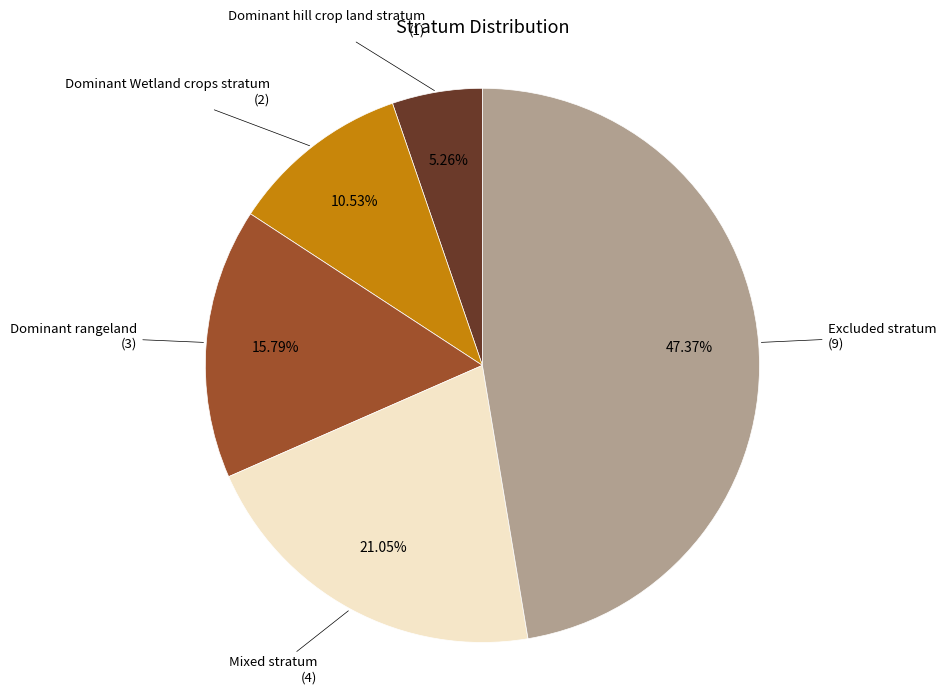

Is there any slice that represents more than half of the pie?

No